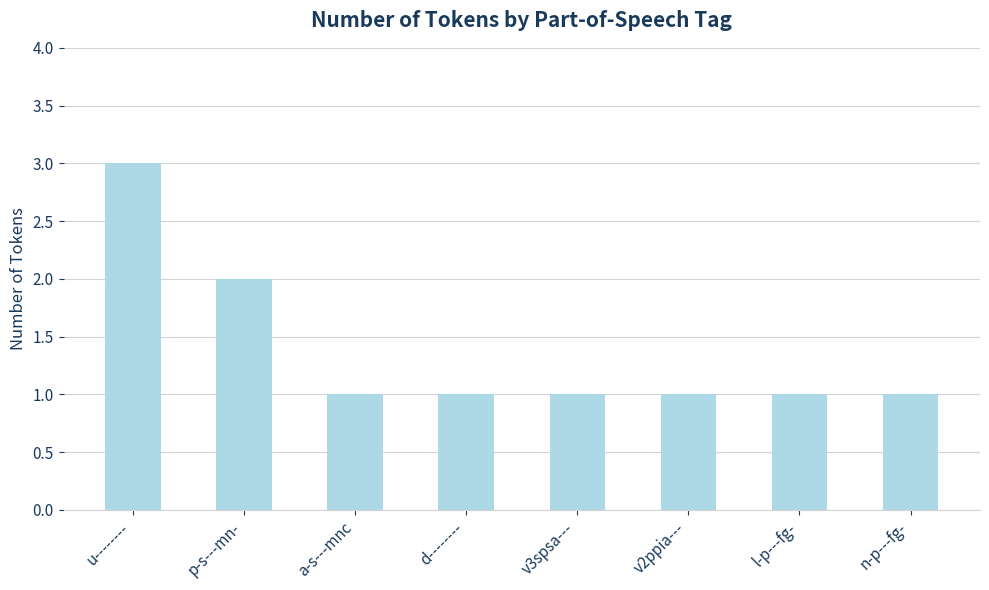

What is the sum of all values?

11